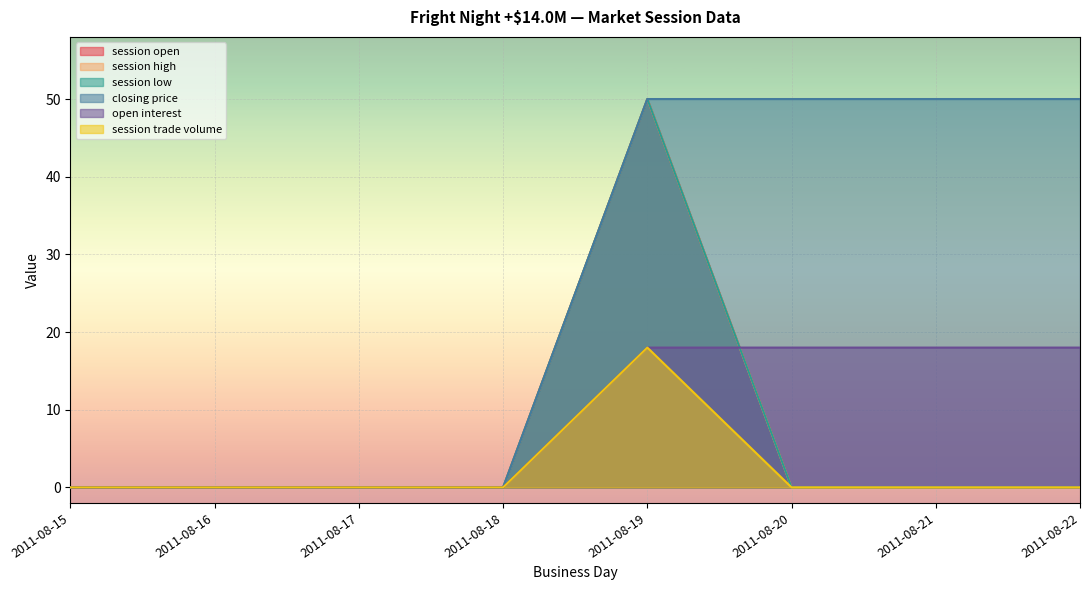

What is the difference between the maximum and minimum values in the session trade volume series?

18